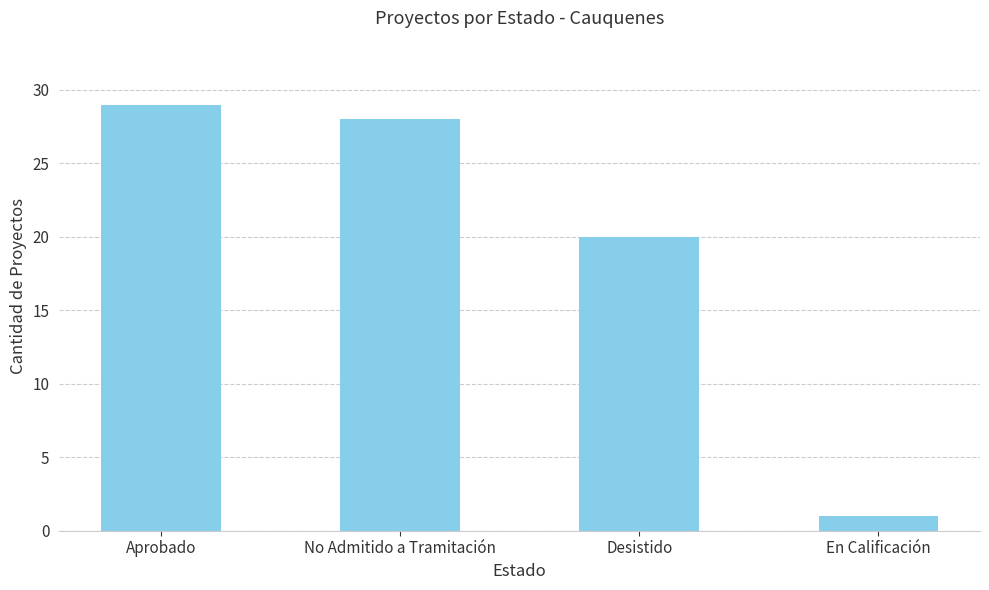

What is the difference between the maximum and minimum values?

28